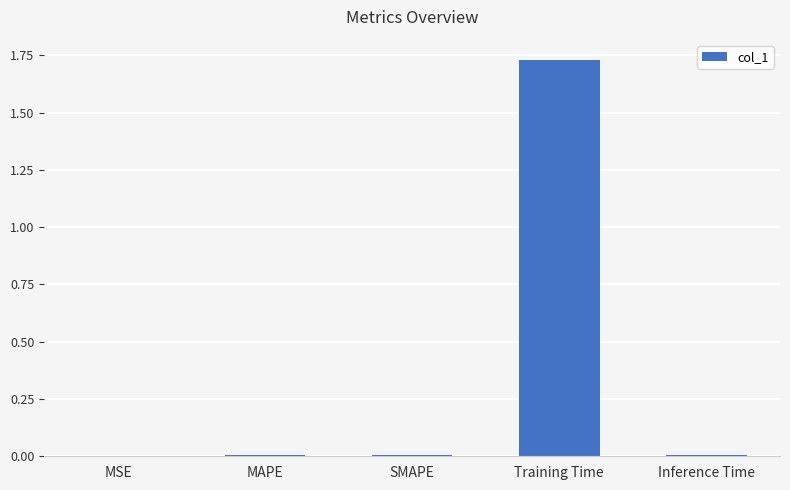

What is the sum of all values?

1.8